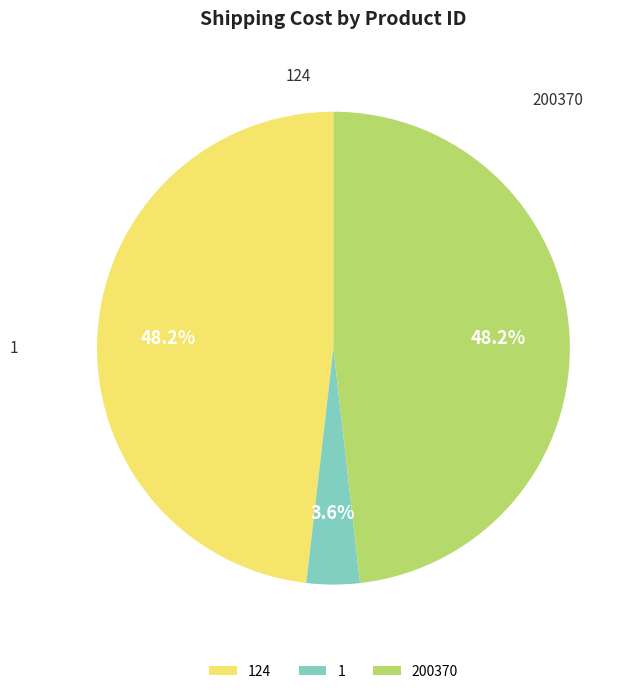

Does 124 account for over 50% of the chart?

No